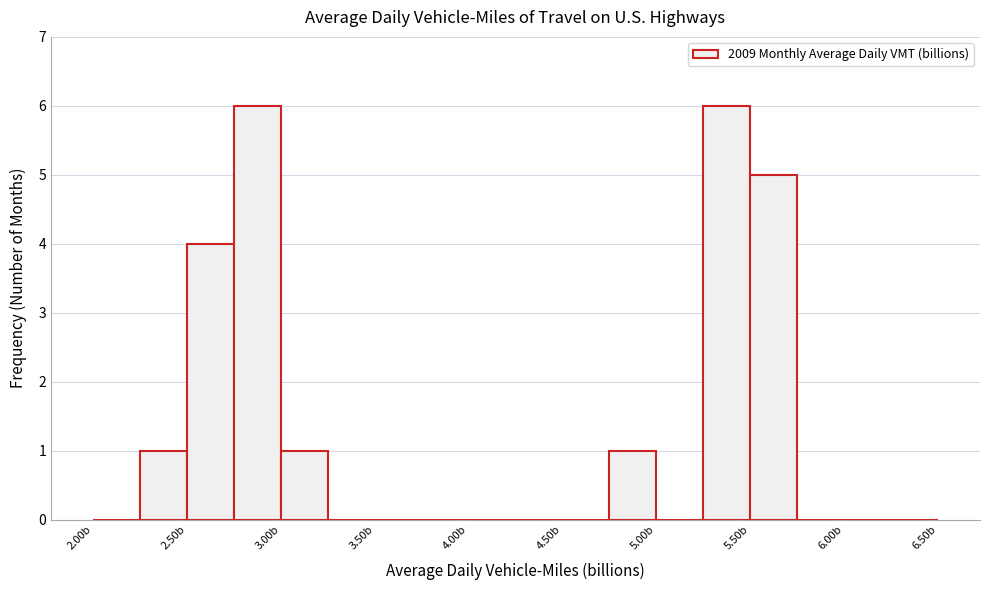

Reading left to right, transcribe this chart: for each bar, give the range it covers on the x-axis and its height. The values are not printed on the chart, so give them approximately, as read against the axis.

2.00 to 2.25: 0
2.25 to 2.50: 1
2.50 to 2.75: 4
2.75 to 3.00: 6
3.00 to 3.25: 1
3.25 to 3.50: 0
3.50 to 3.75: 0
3.75 to 4.00: 0
4.00 to 4.25: 0
4.25 to 4.50: 0
4.50 to 4.75: 0
4.75 to 5.00: 1
5.00 to 5.25: 0
5.25 to 5.50: 6
5.50 to 5.75: 5
5.75 to 6.00: 0
6.00 to 6.25: 0
6.25 to 6.50: 0